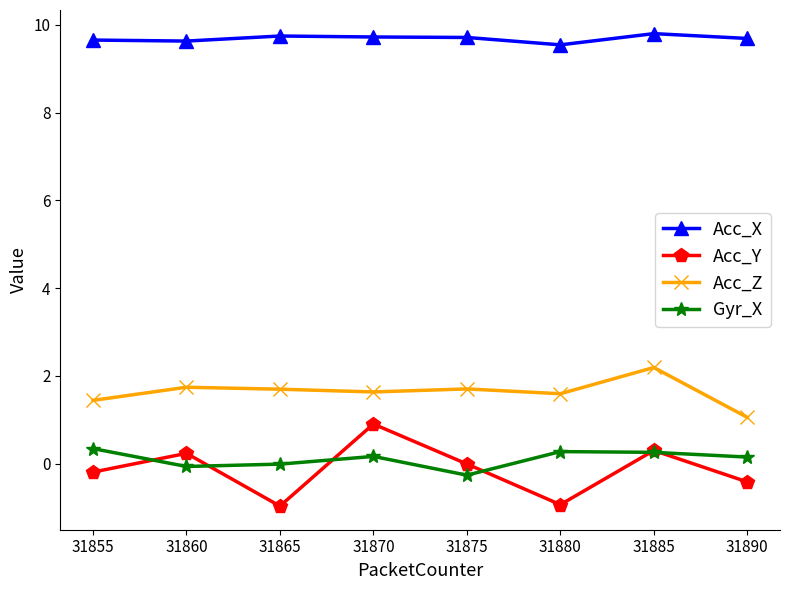

List the series in order of their peak value, lowest first.

Gyr_X, Acc_Y, Acc_Z, Acc_X